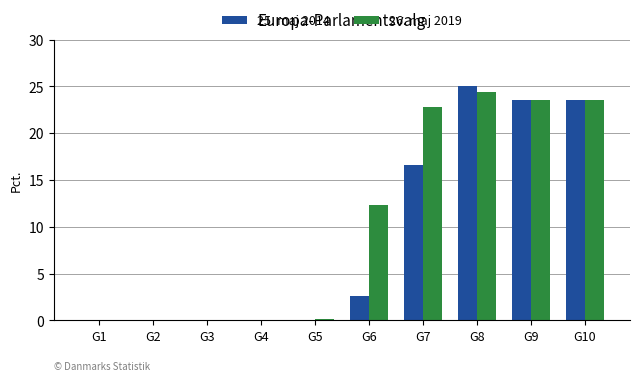

What is the average value of the 25. maj 2014 series?

9.1